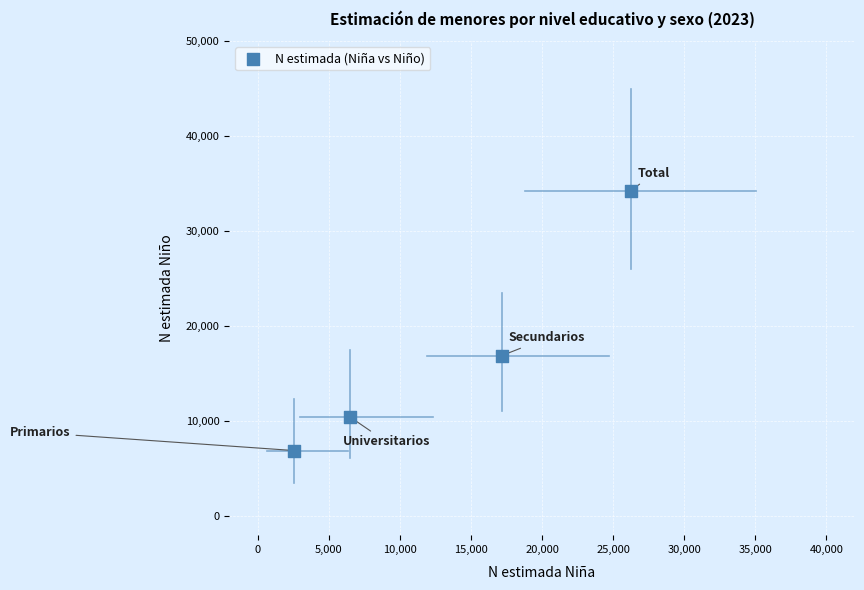

What is the range of Y values (max minus min)?

27332